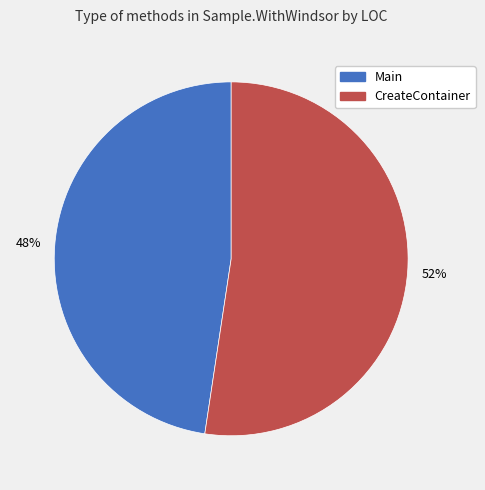

Is it true that Main is 38% of the pie?

False